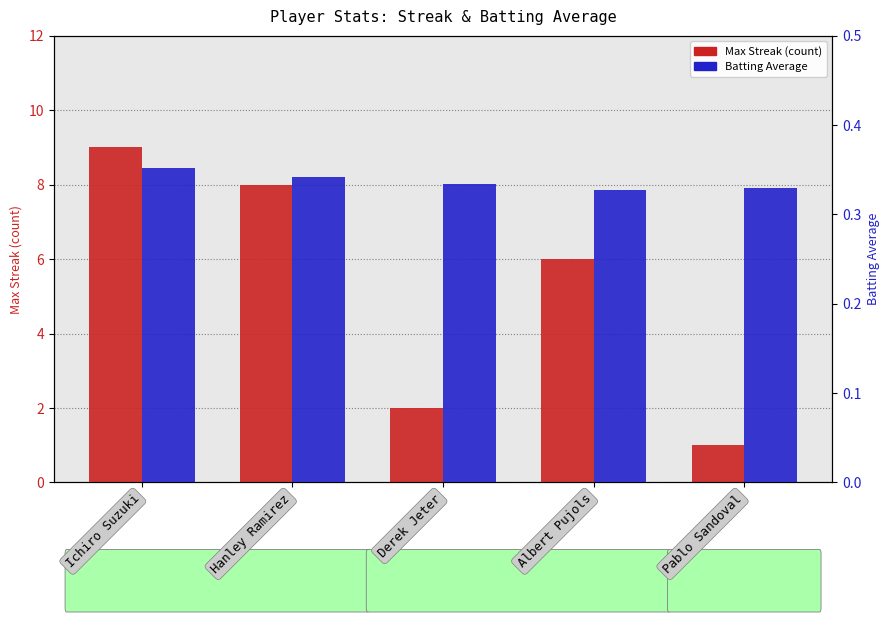

What position from the left is Derek Jeter?

3